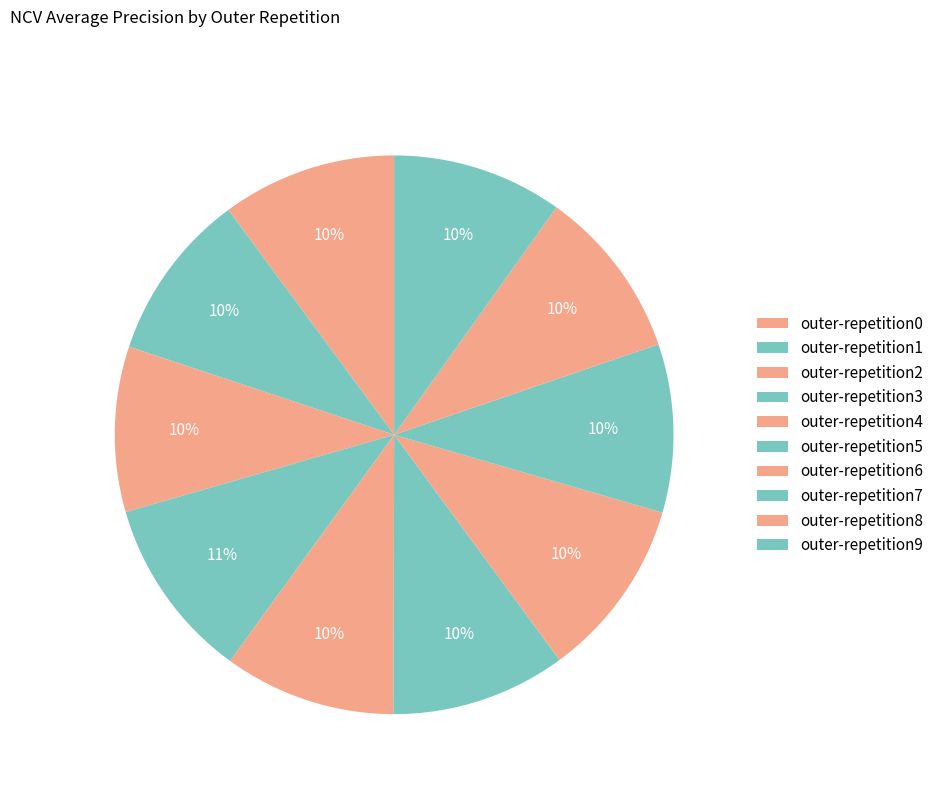

How many segments does this pie chart have?

10